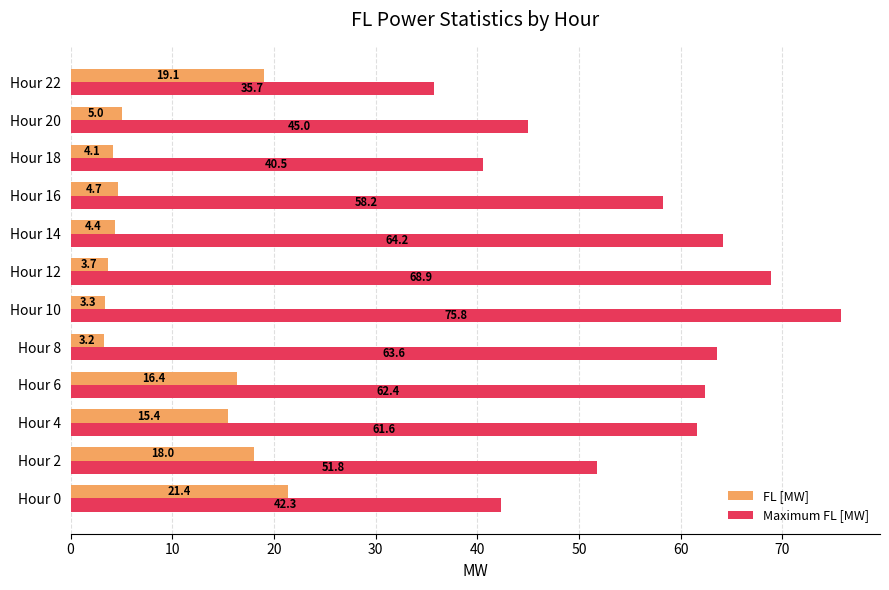

Read the FL [MW] value at Hour 18.

4.1